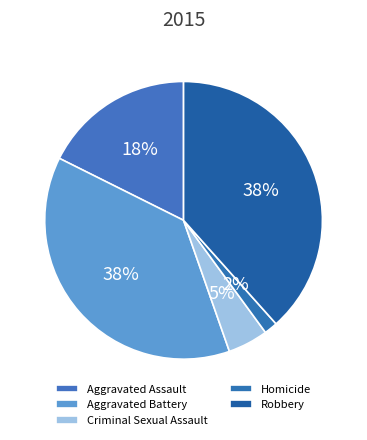

How many slices are in this pie chart?

5